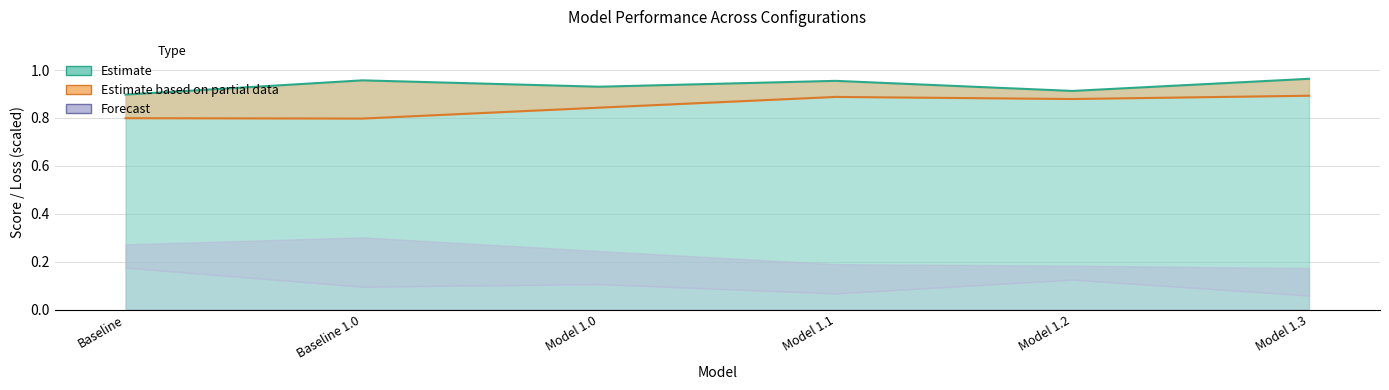

Does the chart have visible grid lines?

Yes